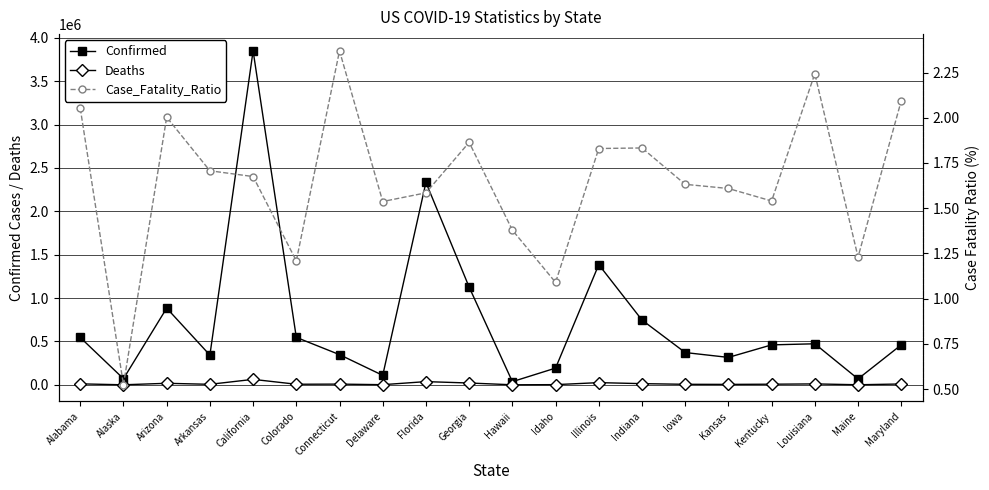

How many interior local valleys does the Case_Fatality_Ratio series have?

6